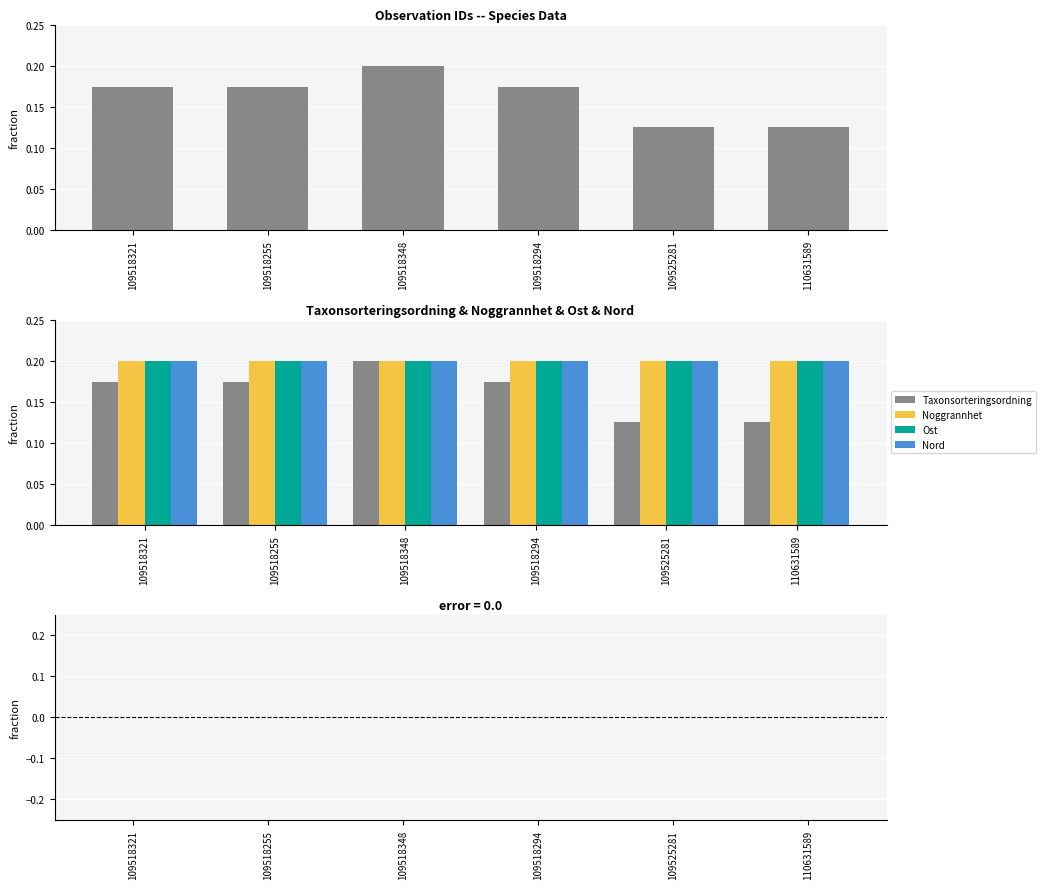

Between 109518321 and 109518294, which series saw the biggest shift?

Ost